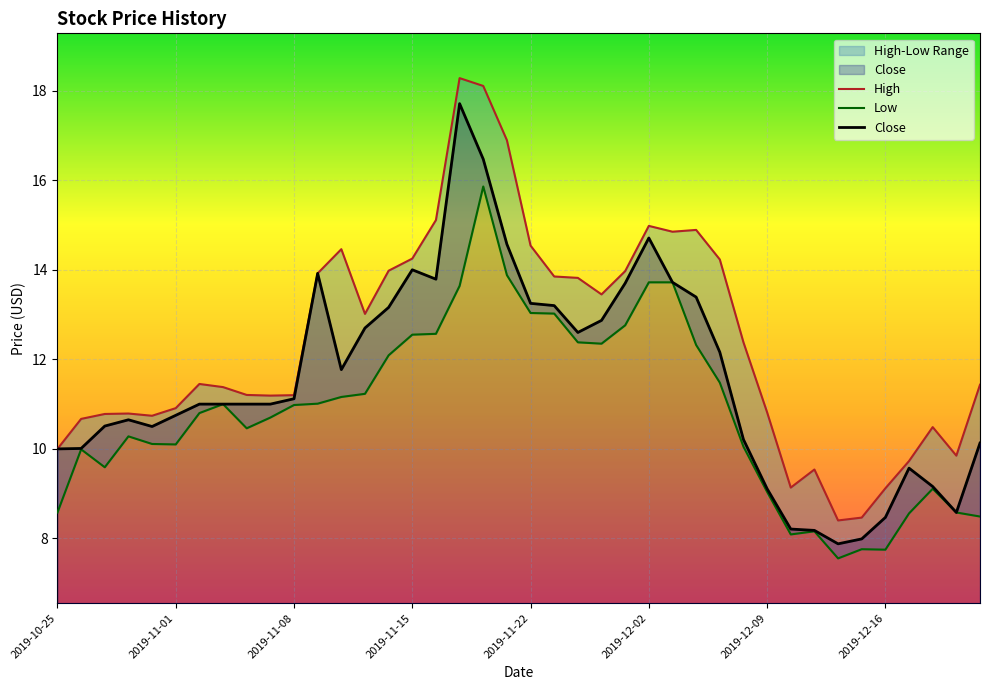

True or false: Close has a value of 22.7 at 2019-12-02.

False